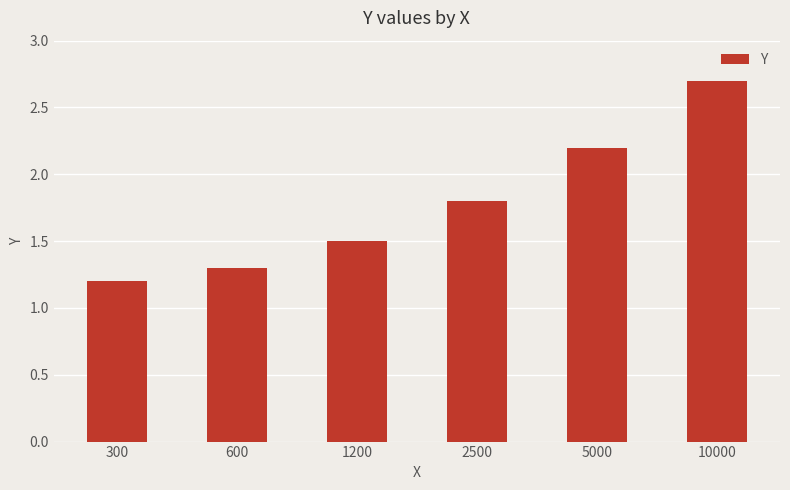

Where is the data nearest to the value 1?

300